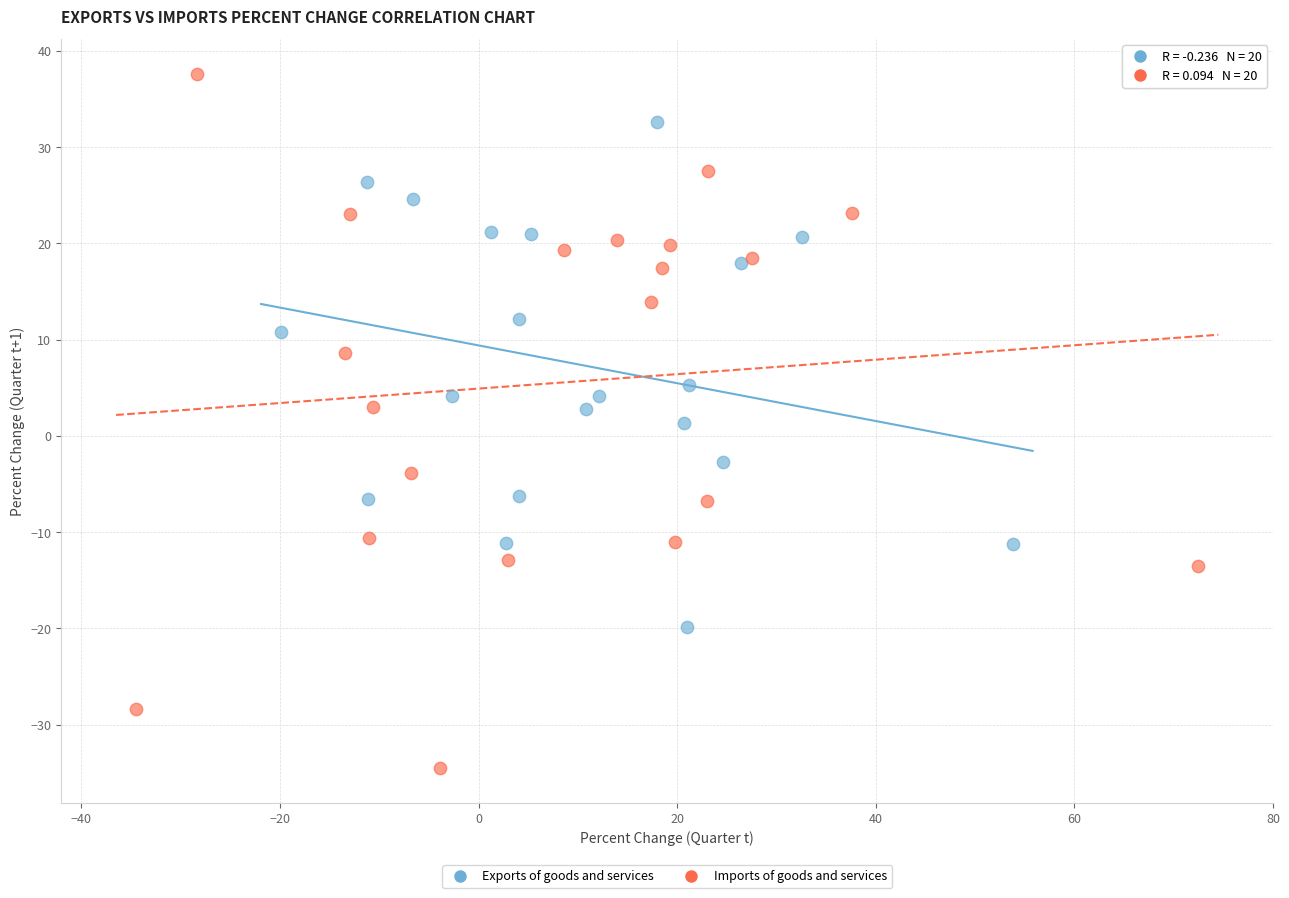

Which series has the largest Y range (max minus min)?

Imports of goods and services